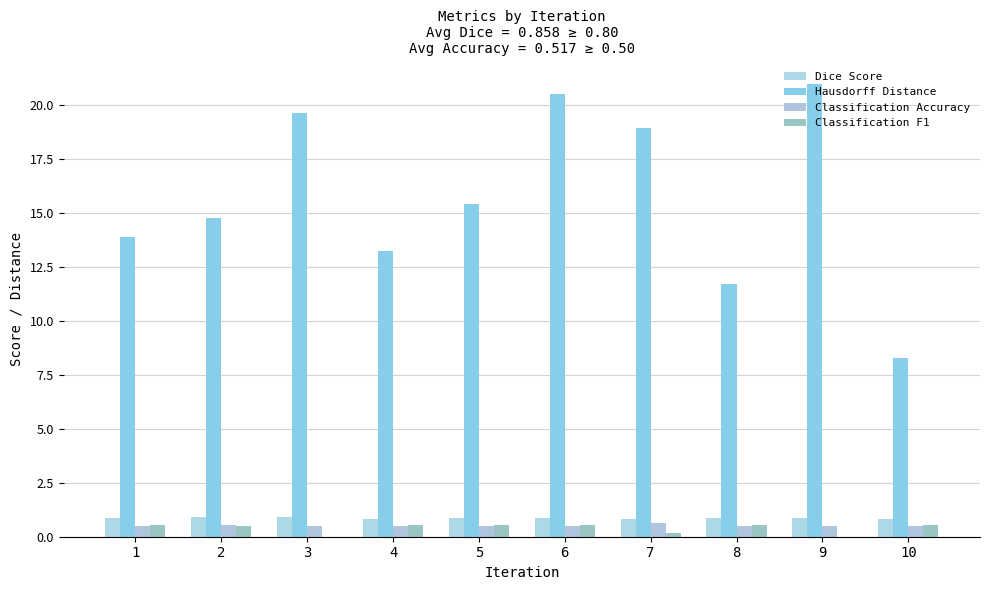

What is the sum of the Classification Accuracy values at 4 and 8?

1.0